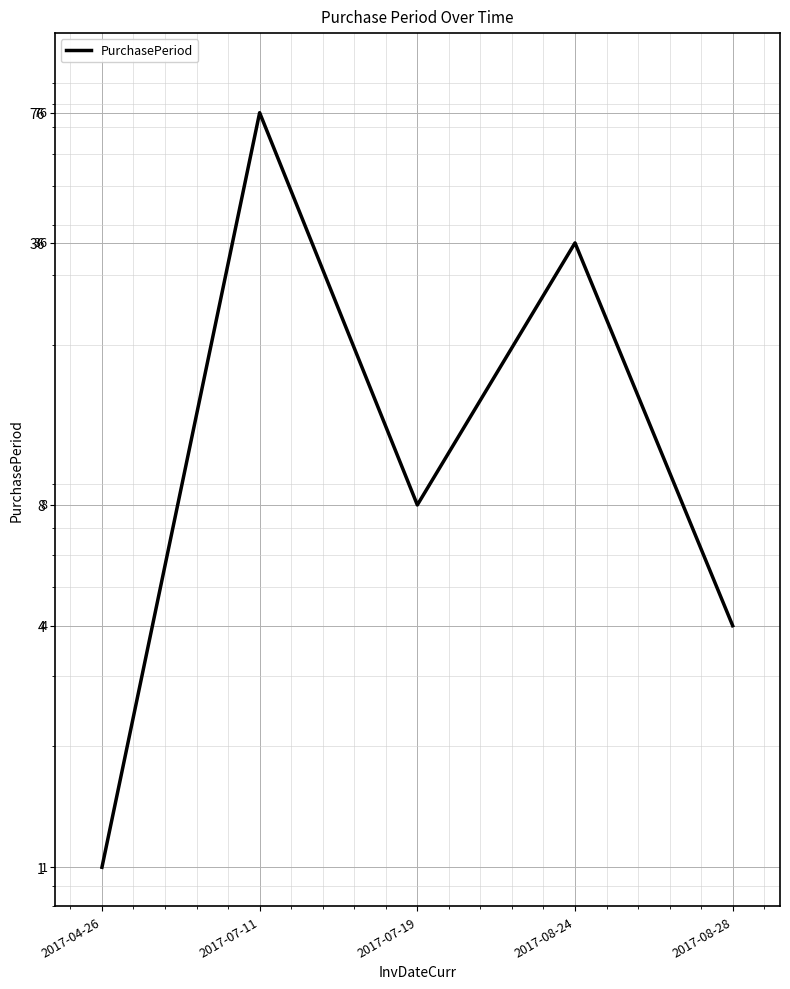

What position from the left is 2017-07-11?

2